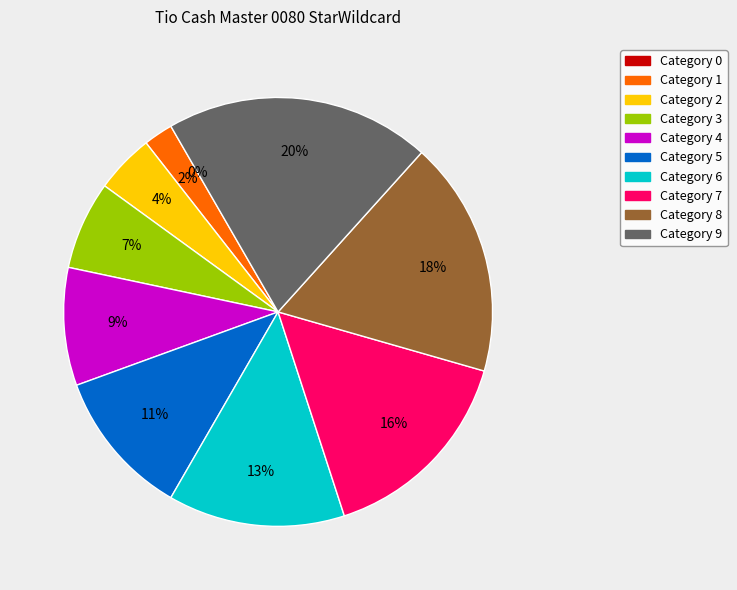

Between 4 and 6, which is larger?

6